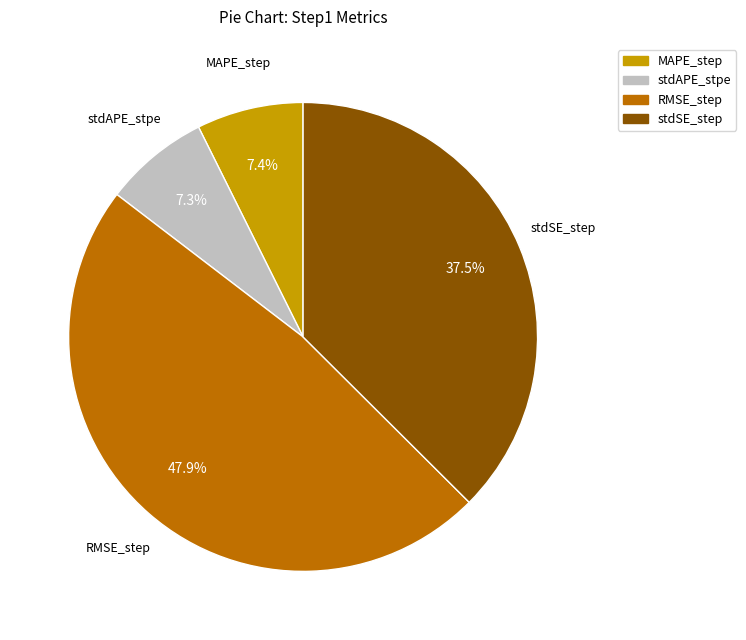

Which category has the biggest portion of the pie?

RMSE_step